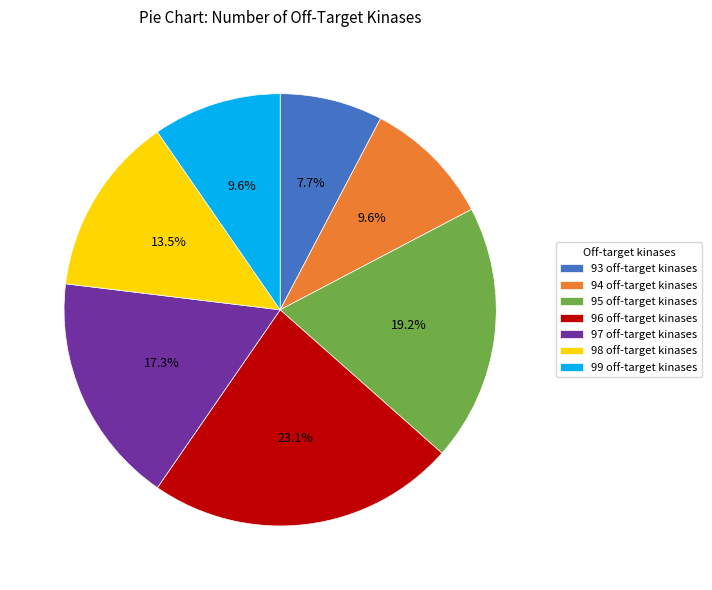

Which category has the biggest portion of the pie?

96